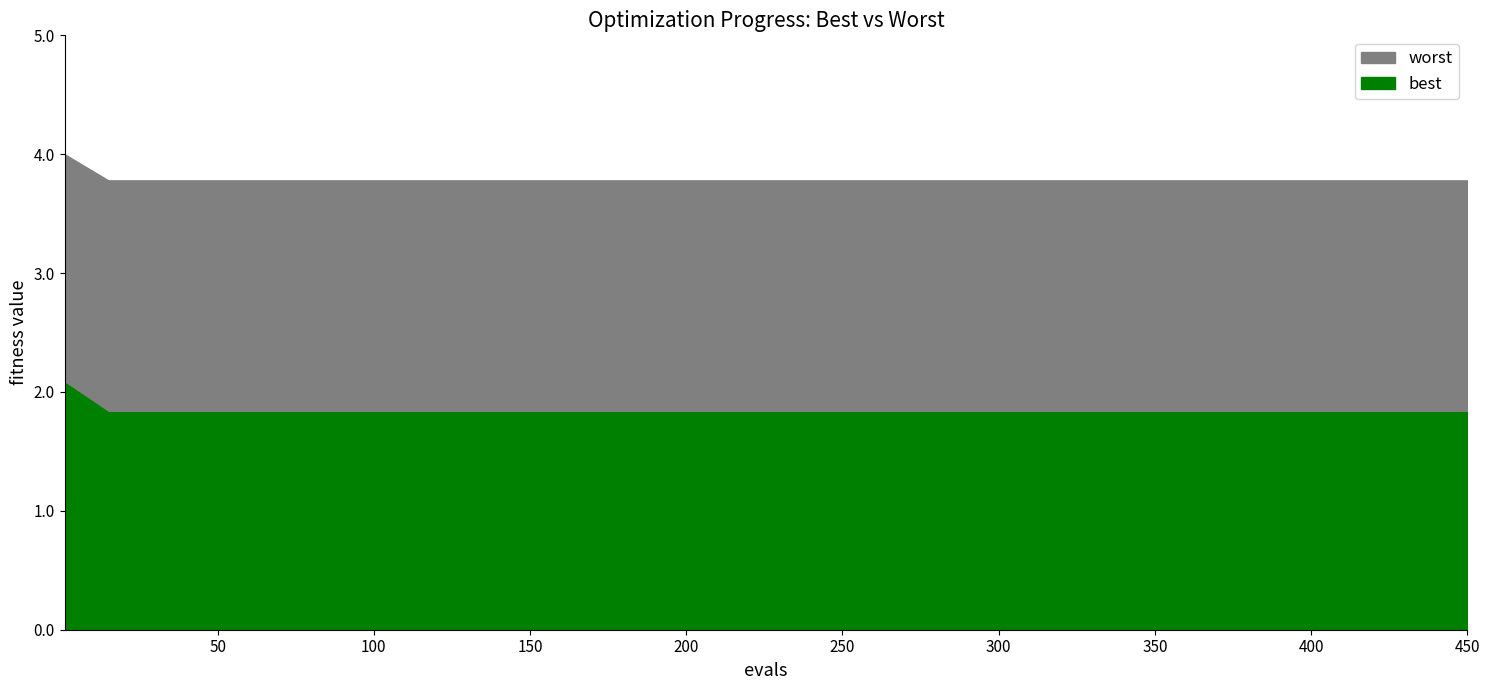

Which category has the highest value across all series?

1